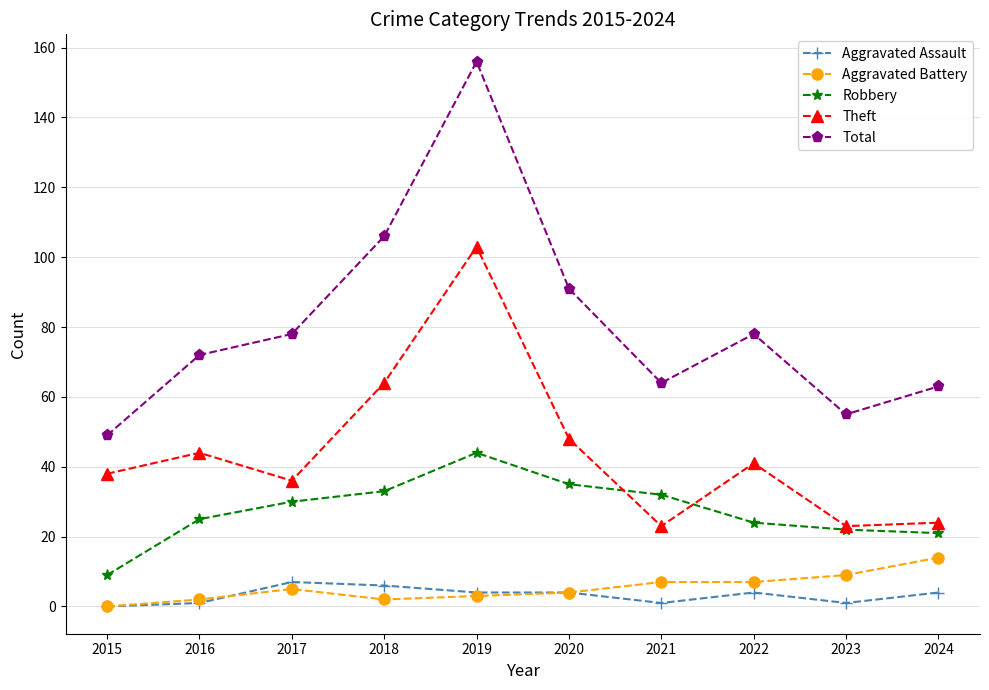

At which label is Theft closest to 63?

2018